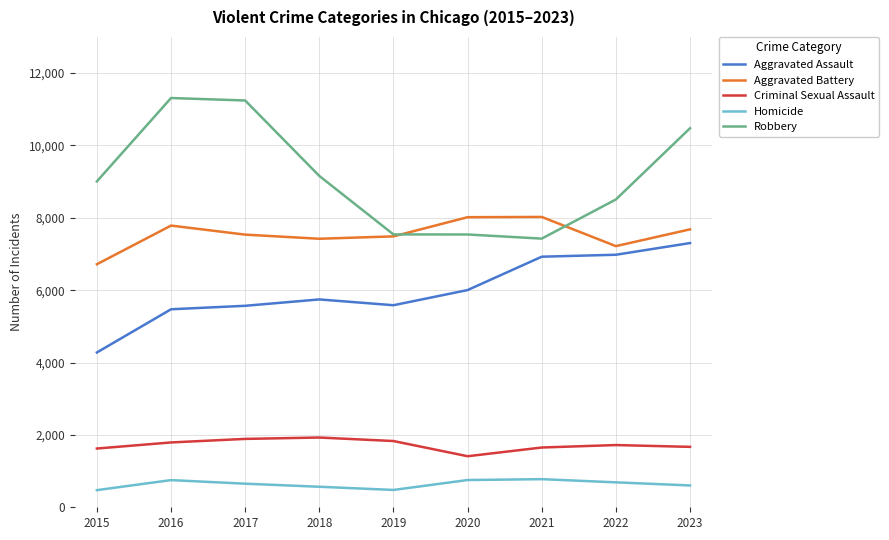

Read the Aggravated Battery value at 2023.

7682